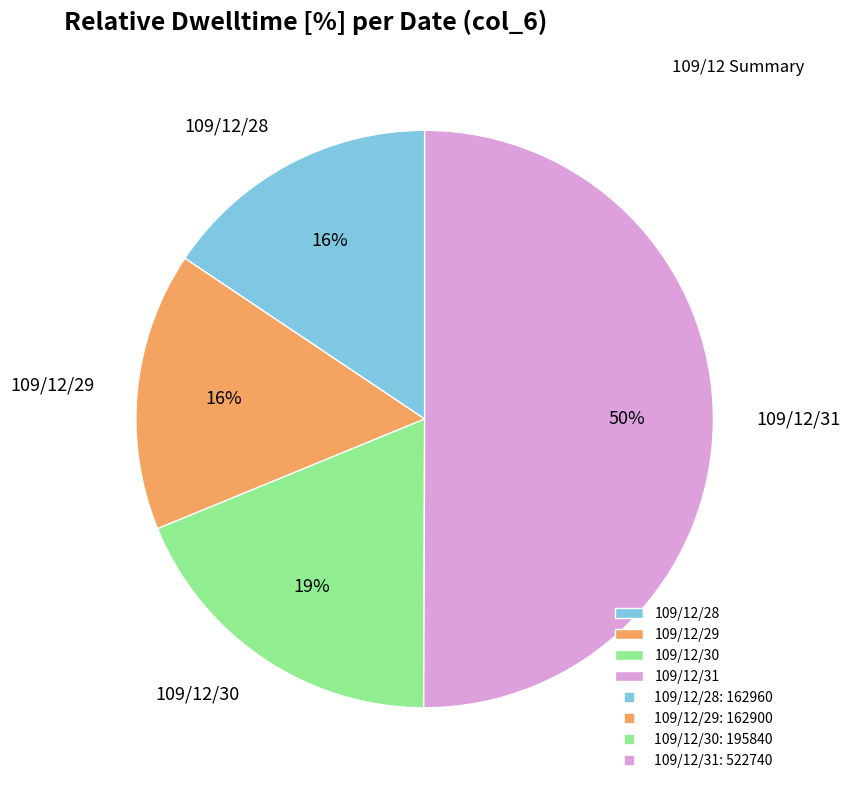

Does 109/12/30 represent more than half of the total?

No